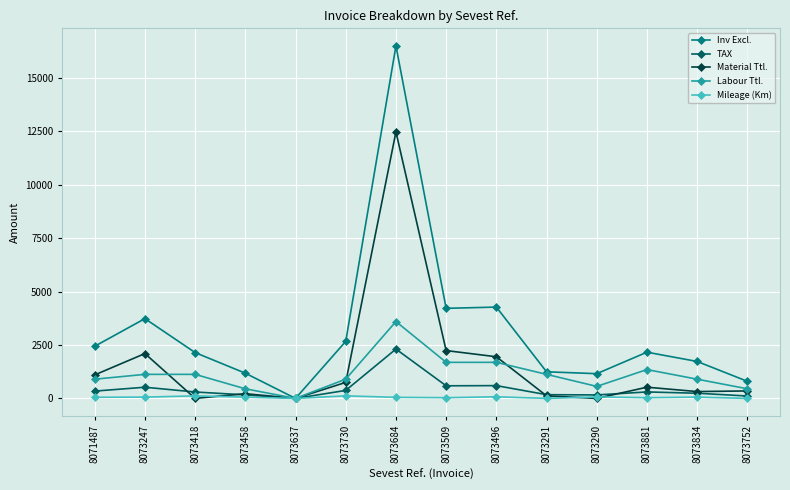

Is it true that Material Ttl. equals 1950.0 at 8073496?

True